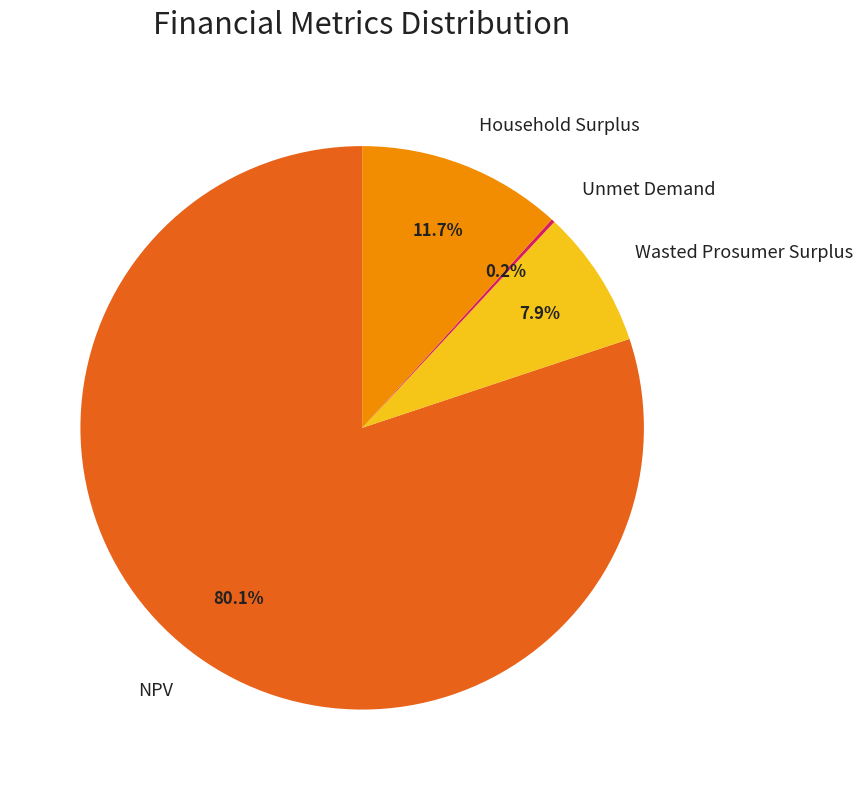

Approximately how many times larger is the value at NPV compared to Wasted Prosumer Surplus?

10.1